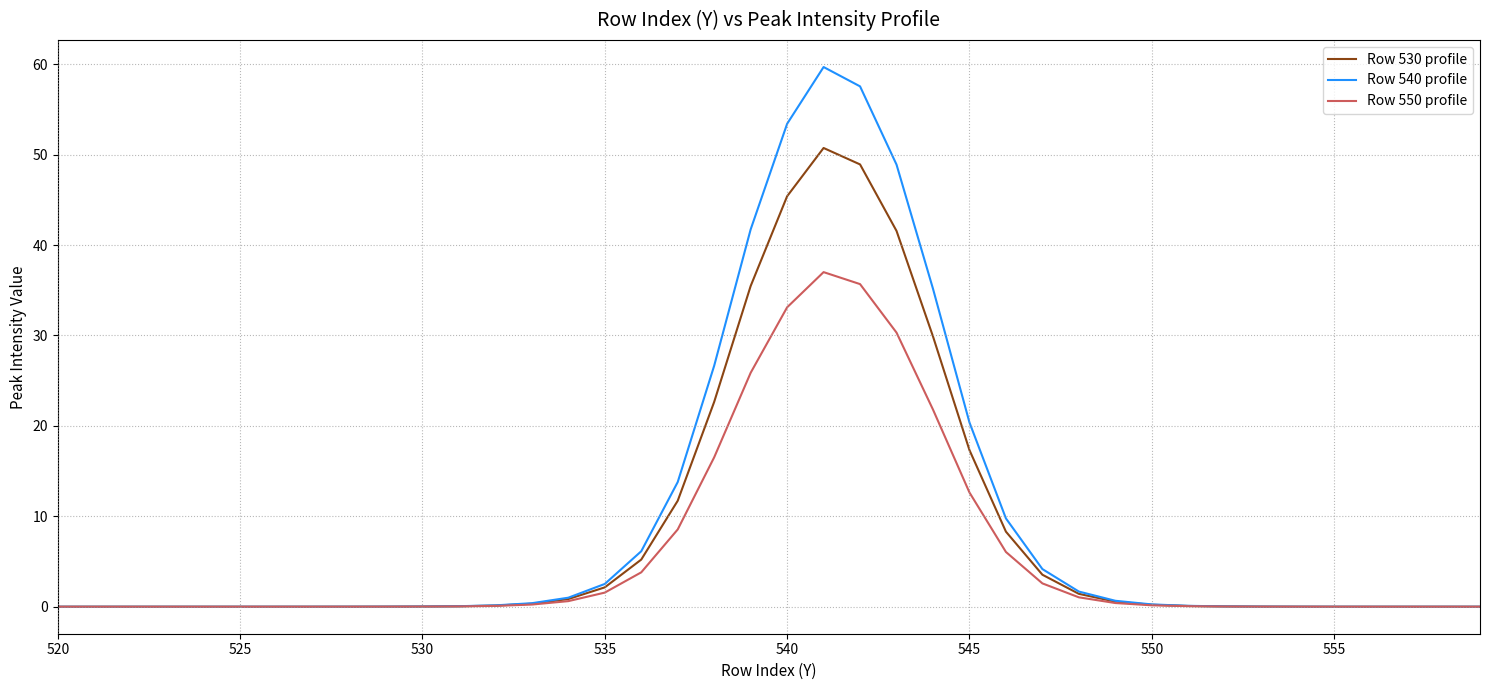

Is this an area chart (filled region under the line)?

No